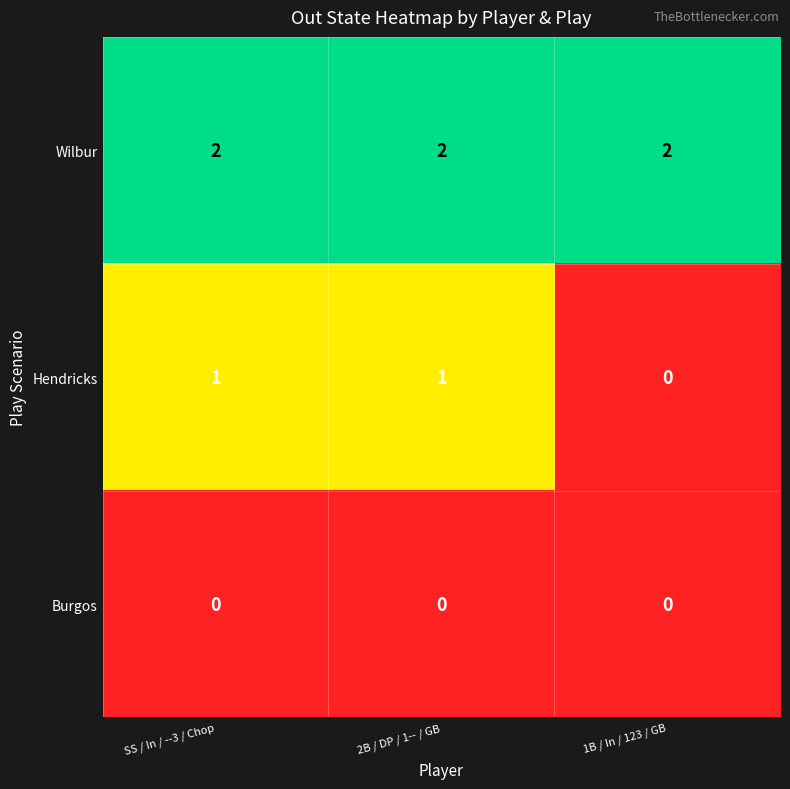

Reading right to left, list all the values displayed in this chart.

Wilbur: 1B / In / 123 / GB=2	2B / DP / 1-- / GB=2	SS / In / --3 / Chop=2
Hendricks: 1B / In / 123 / GB=0	2B / DP / 1-- / GB=1	SS / In / --3 / Chop=1
Burgos: 1B / In / 123 / GB=0	2B / DP / 1-- / GB=0	SS / In / --3 / Chop=0